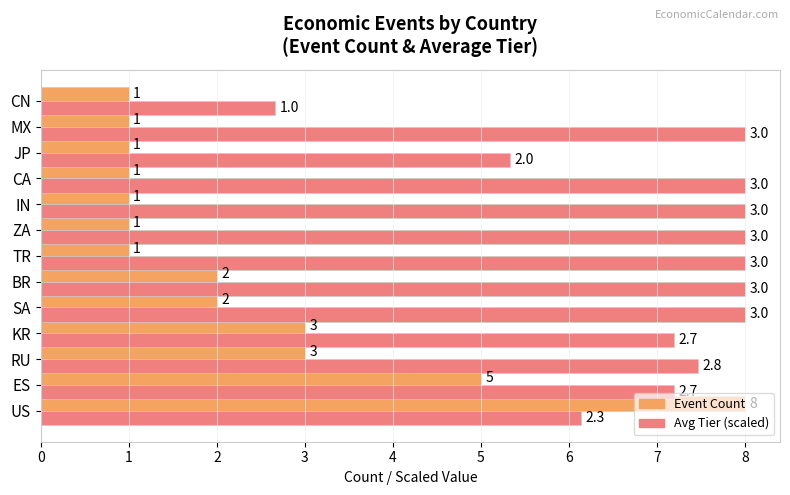

Rank the series at ZA from highest to lowest value.

Avg Tier (scaled), Event Count